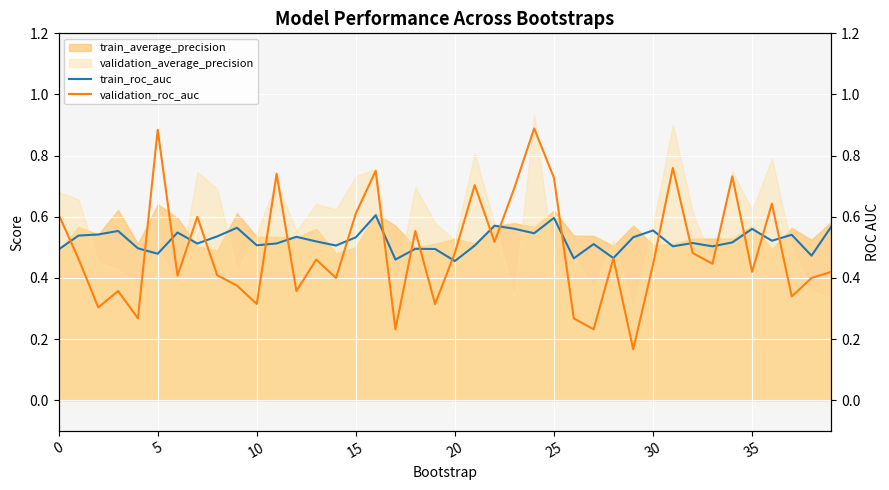

How many interior local valleys does the train_roc_auc series have?

13